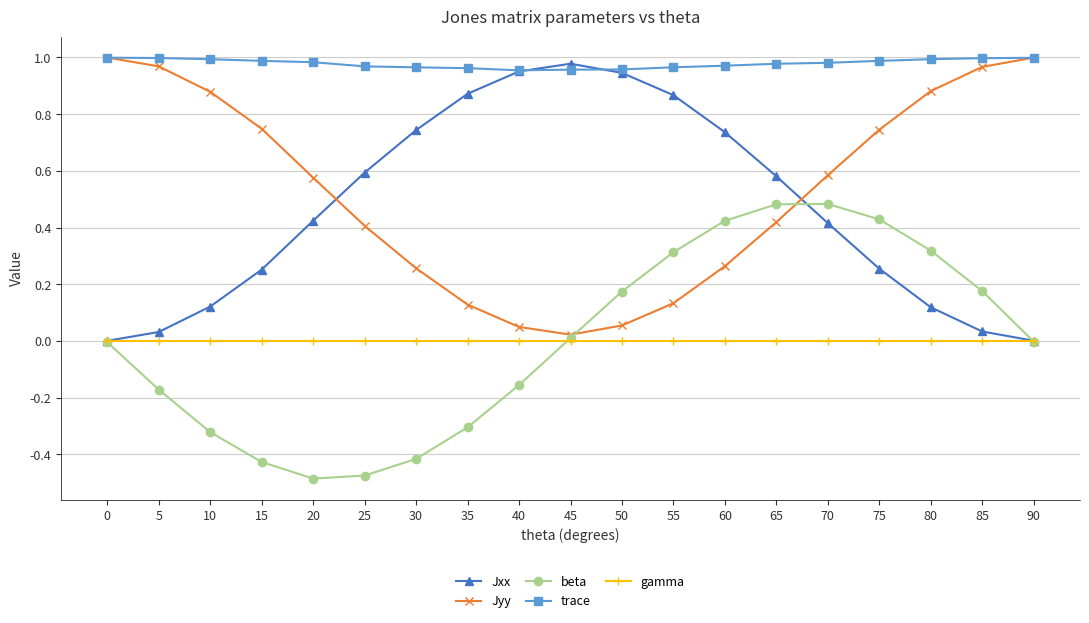

True or false: Jyy has more than 2 points higher than both neighbors.

False